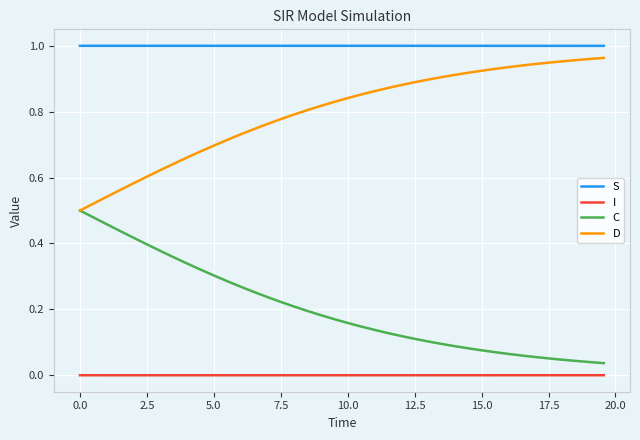

True or false: S and I intersect in this chart.

False